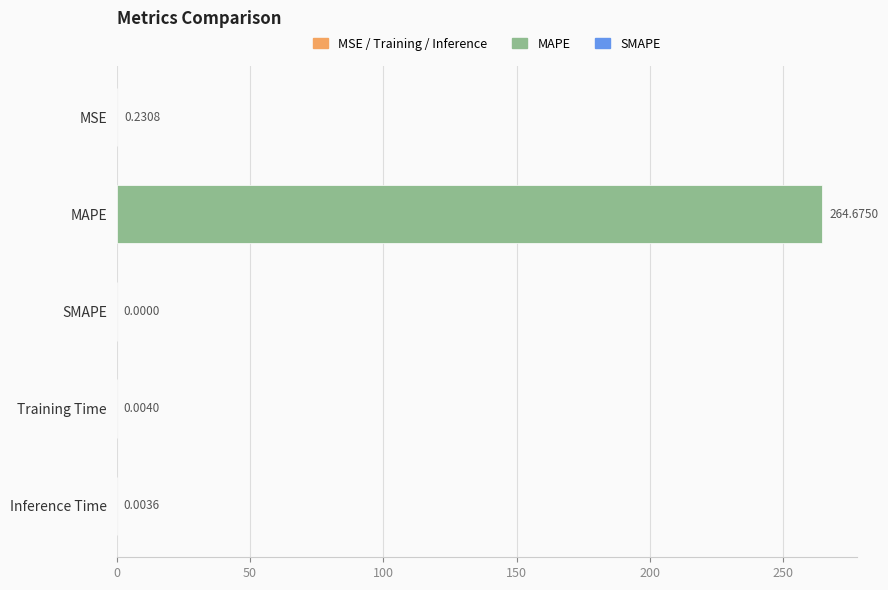

Which category has the highest value across all series?

MAPE